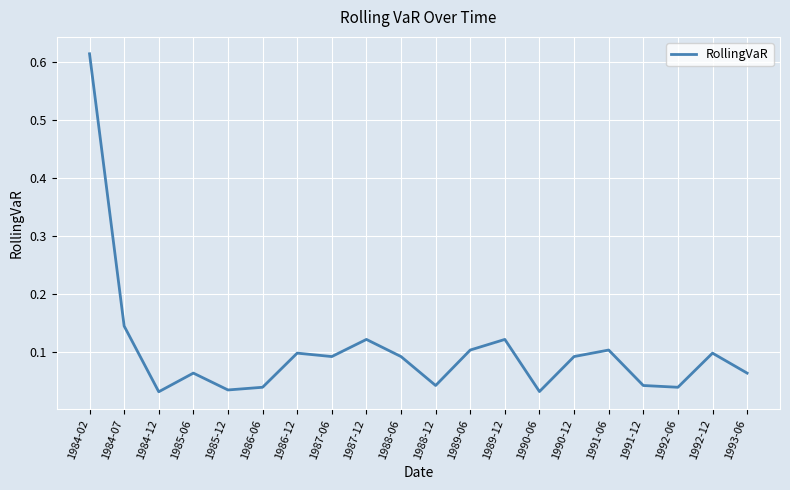

How many lines are shown in the chart?

1